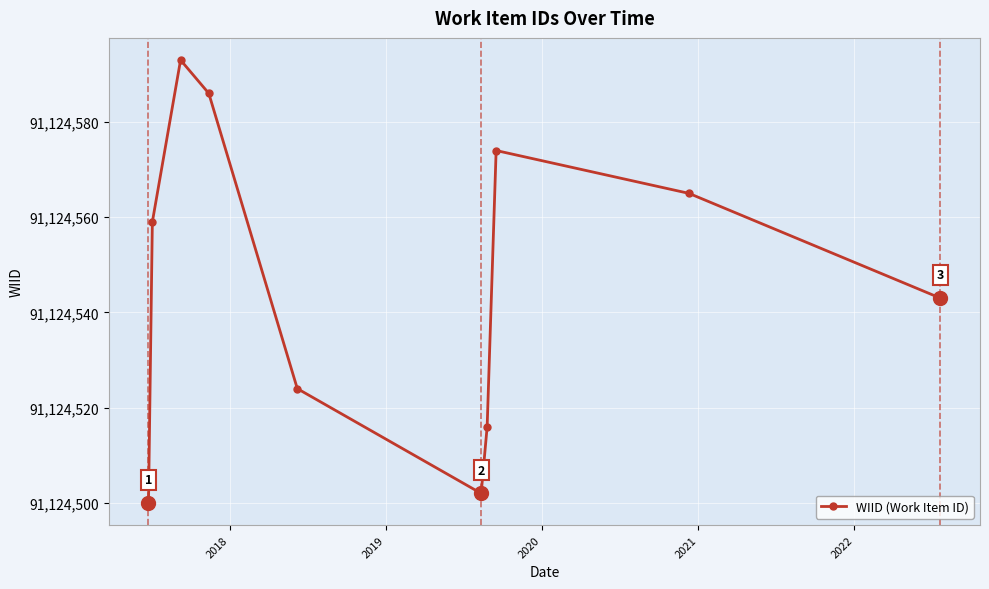

What is the greatest value displayed?

91124593